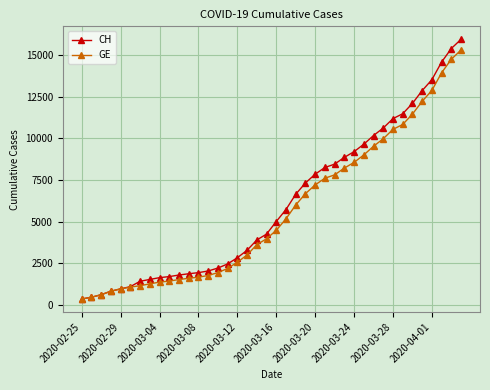

What is the value of the CH point at the 30th from the left?

9642